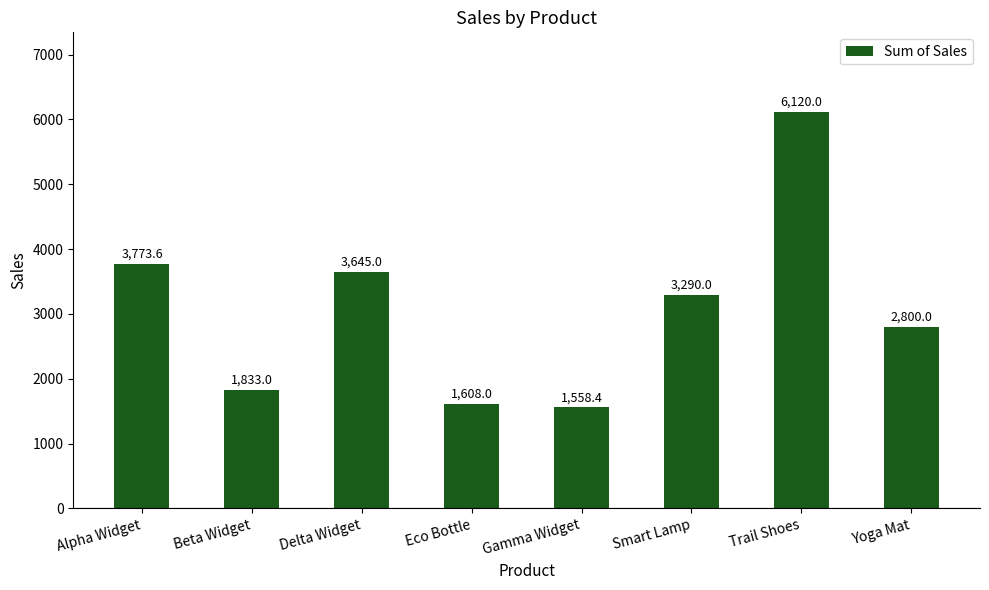

What is the value of the 2nd bar from the left?

1833.0